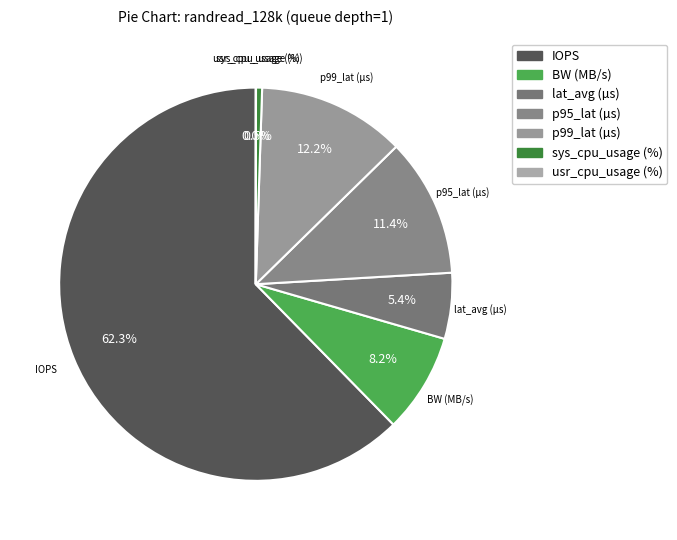

What portion of the pie excludes p95_lat (µs)?

88.6%